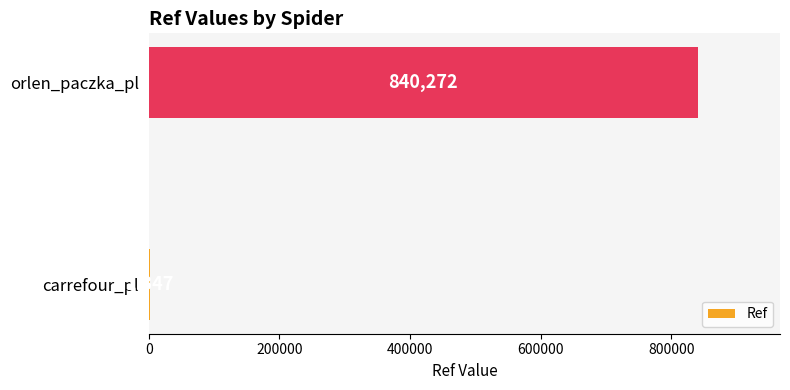

Reading bottom to top, extract all data points from this chart.

carrefour_pl=1347	orlen_paczka_pl=840272